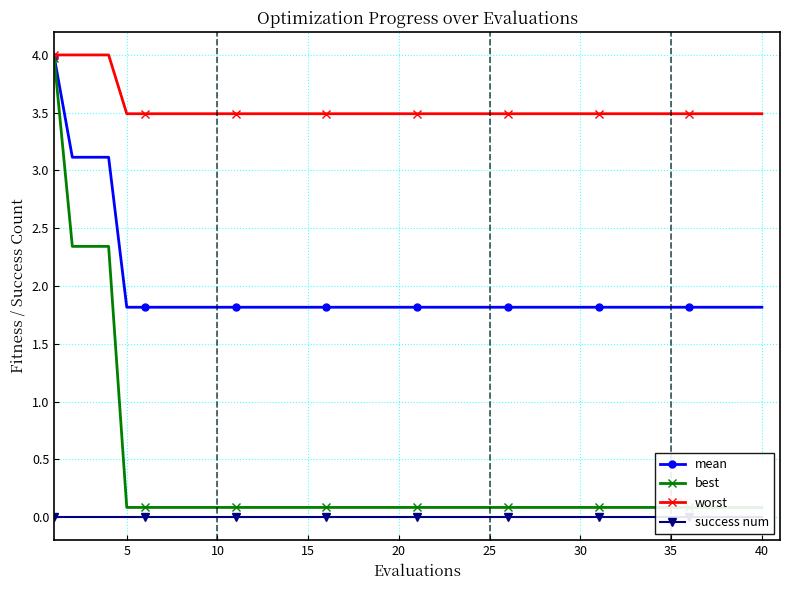

What is the lowest value of the worst series?

3.5